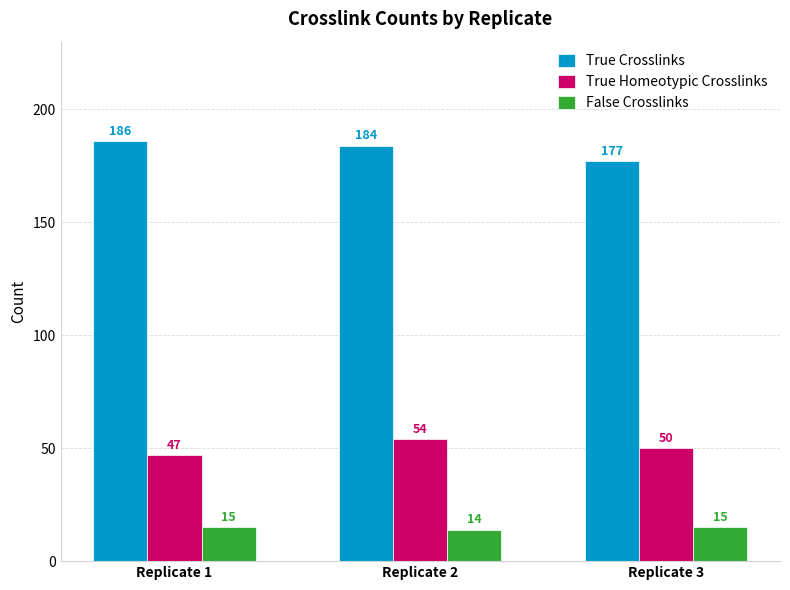

What is the difference between the second highest and minimum values in the True Homeotypic Crosslinks series?

3